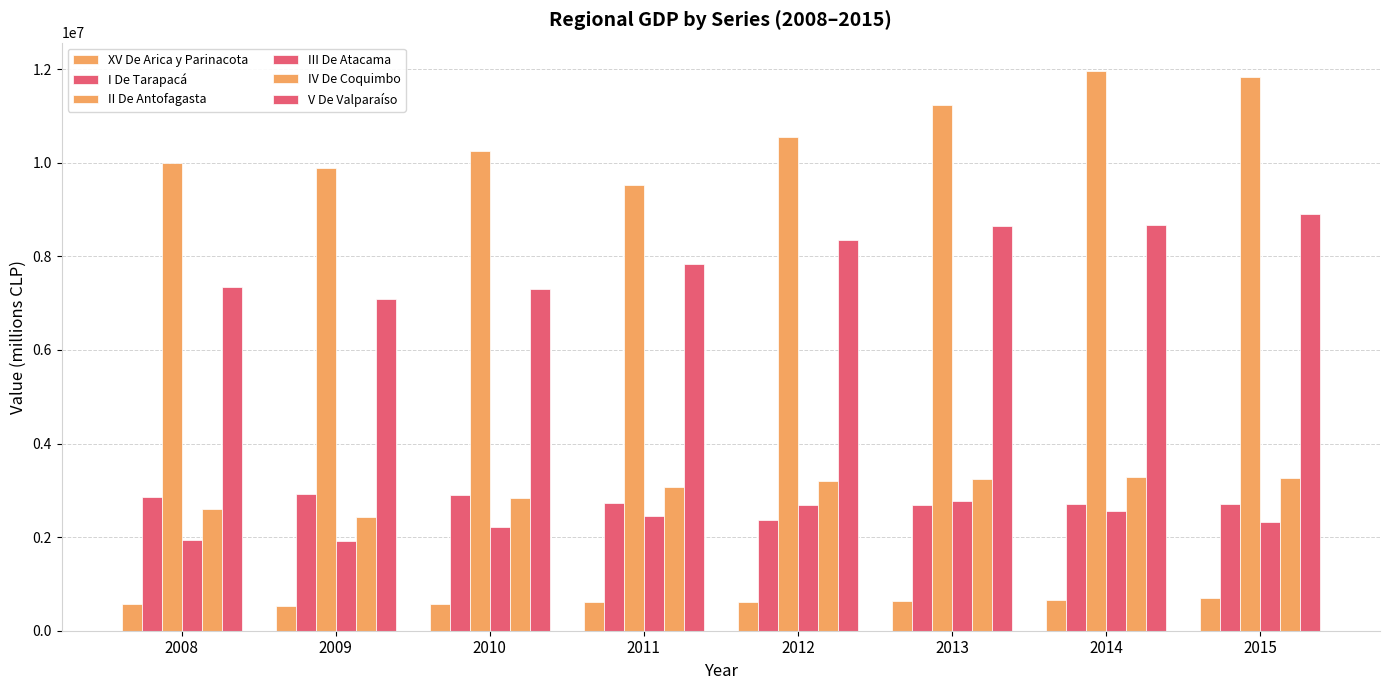

How many bars are there in total?

48